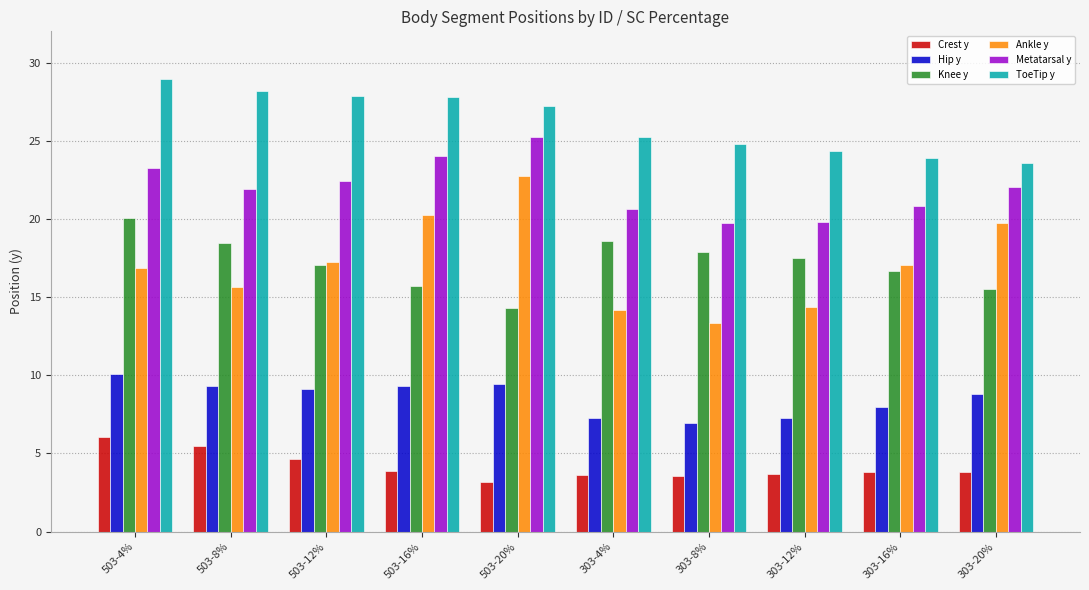

What is the spread (max minus min) of values at 503-20%?

24.1